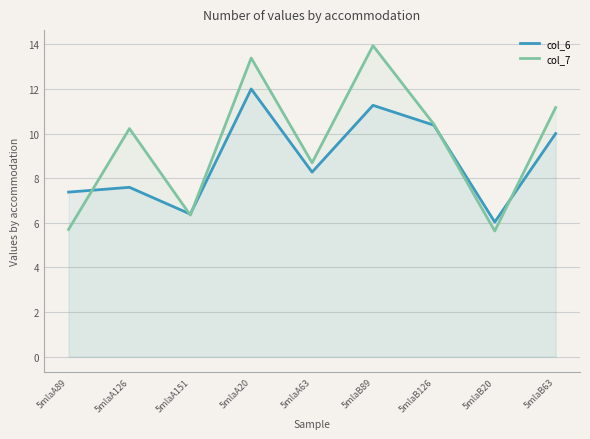

What position from the left is 5mlaA151?

3